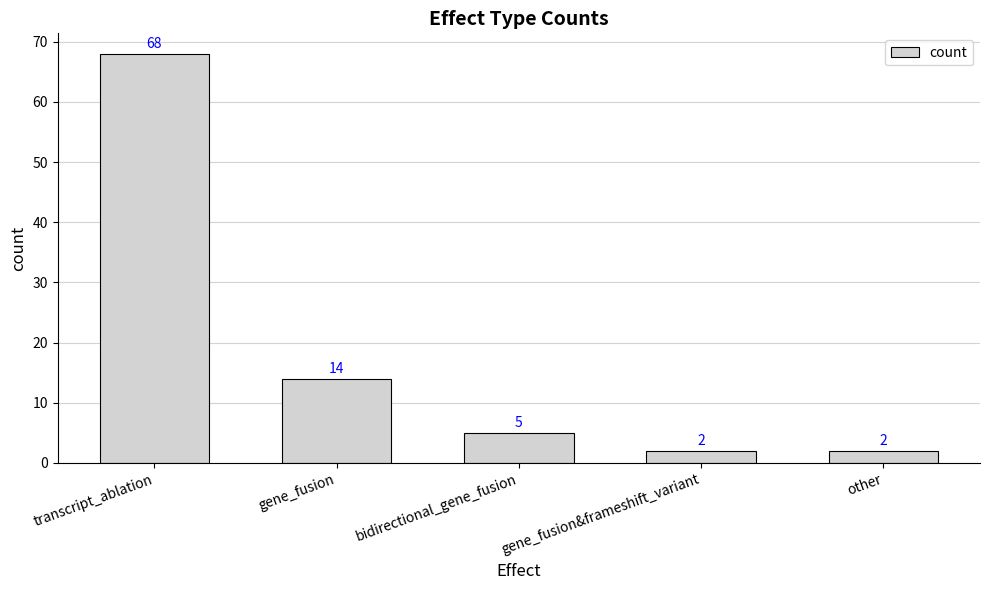

What is the label of the 4th bar from the left?

gene_fusion&frameshift_variant